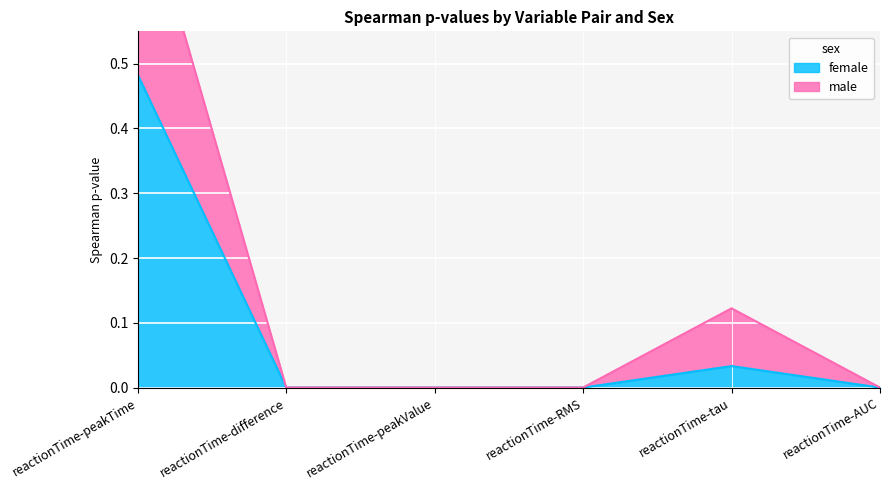

Reading left to right, extract all data points from this chart.

female: reactionTime-peakTime=0.5	reactionTime-difference=0.0	reactionTime-peakValue=0.0	reactionTime-RMS=0.0	reactionTime-tau=0.0	reactionTime-AUC=0.0
male: reactionTime-peakTime=0.8	reactionTime-difference=0.0	reactionTime-peakValue=0.0	reactionTime-RMS=0.0	reactionTime-tau=0.1	reactionTime-AUC=0.0